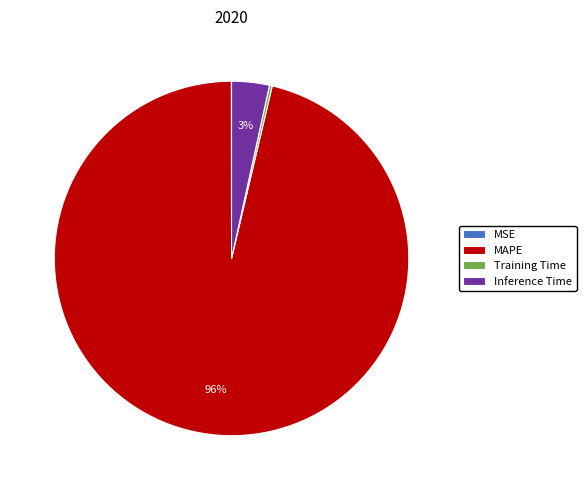

To the nearest percent, what is the average slice percentage?

25%